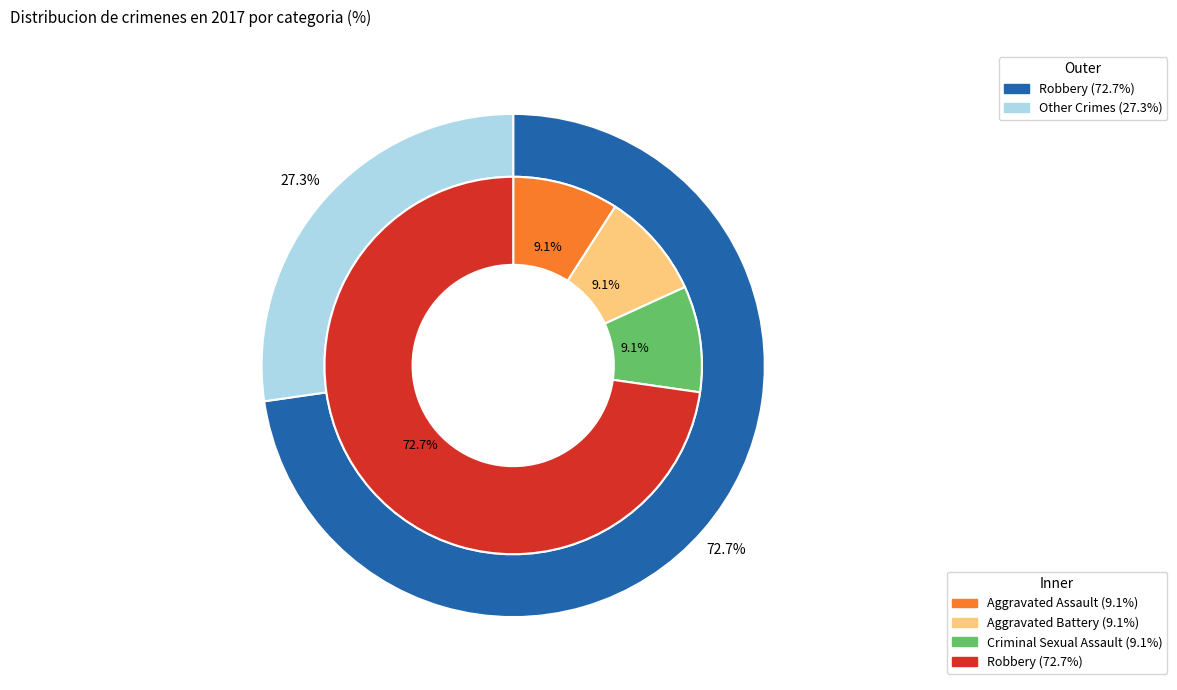

Which slice is the largest?

Robbery